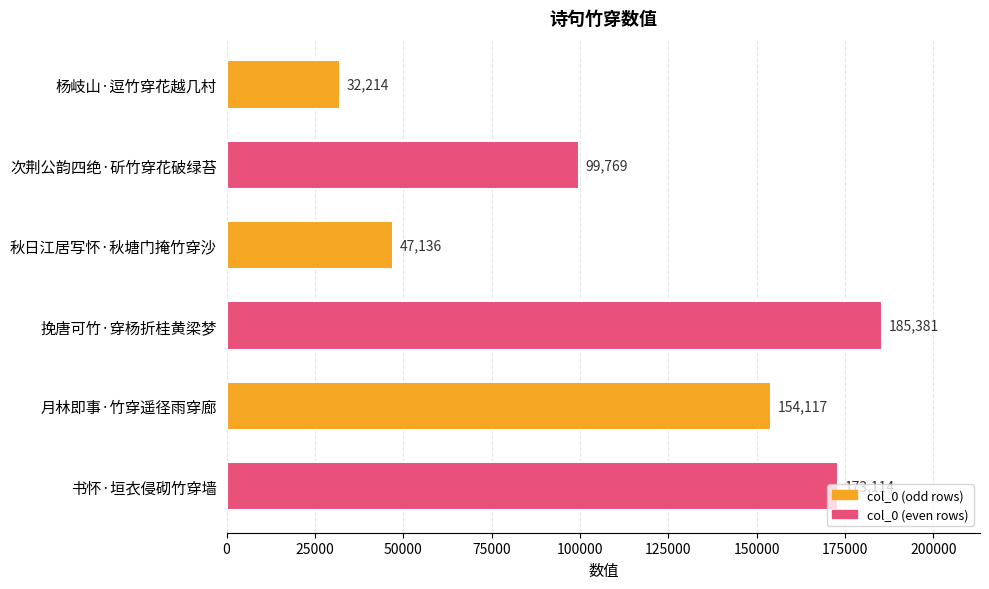

What is the label of the 3rd bar from the top?

秋日江居写怀·秋塘门掩竹穿沙